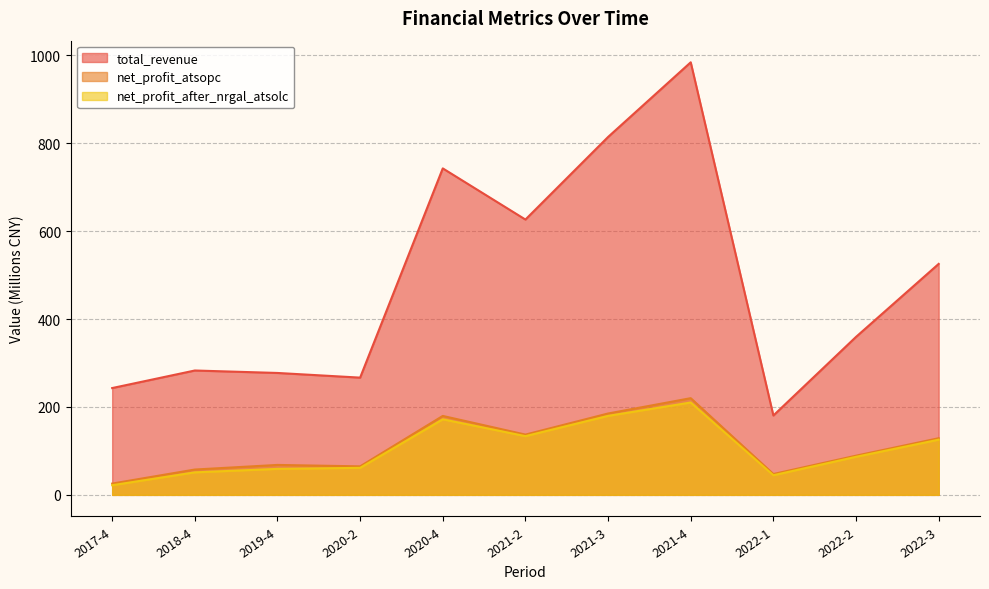

Reading left to right, what are all the values shown in this chart?

total_revenue: 2017-4=243.1	2018-4=283.0	2019-4=277.4	2020-2=266.8	2020-4=743.0	2021-2=626.6	2021-3=814.5	2021-4=984.4	2022-1=180.6	2022-2=359.5	2022-3=525.6
net_profit_atsopc: 2017-4=25.7	2018-4=57.6	2019-4=68.1	2020-2=64.9	2020-4=179.6	2021-2=137.2	2021-3=185.2	2021-4=220.0	2022-1=47.4	2022-2=89.2	2022-3=128.9
net_profit_after_nrgal_atsolc: 2017-4=21.9	2018-4=51.2	2019-4=59.1	2020-2=61.5	2020-4=171.9	2021-2=133.6	2021-3=179.7	2021-4=210.2	2022-1=44.6	2022-2=86.6	2022-3=125.6